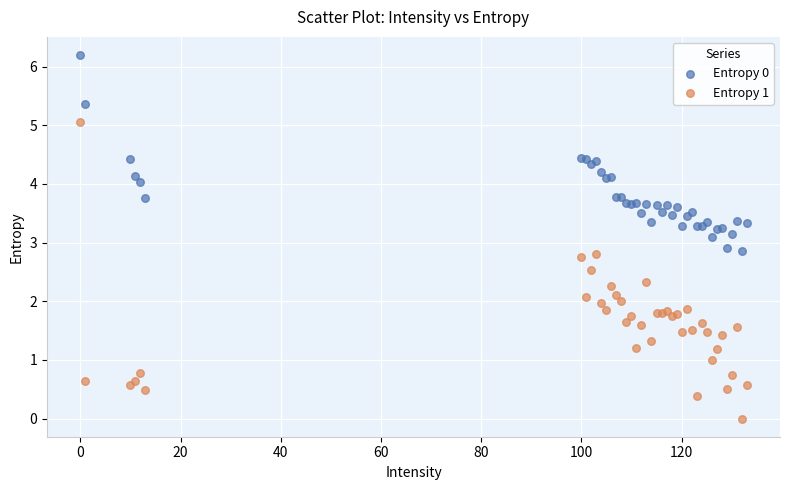

What is the X range (max minus min) for the scatter plot?

133.0